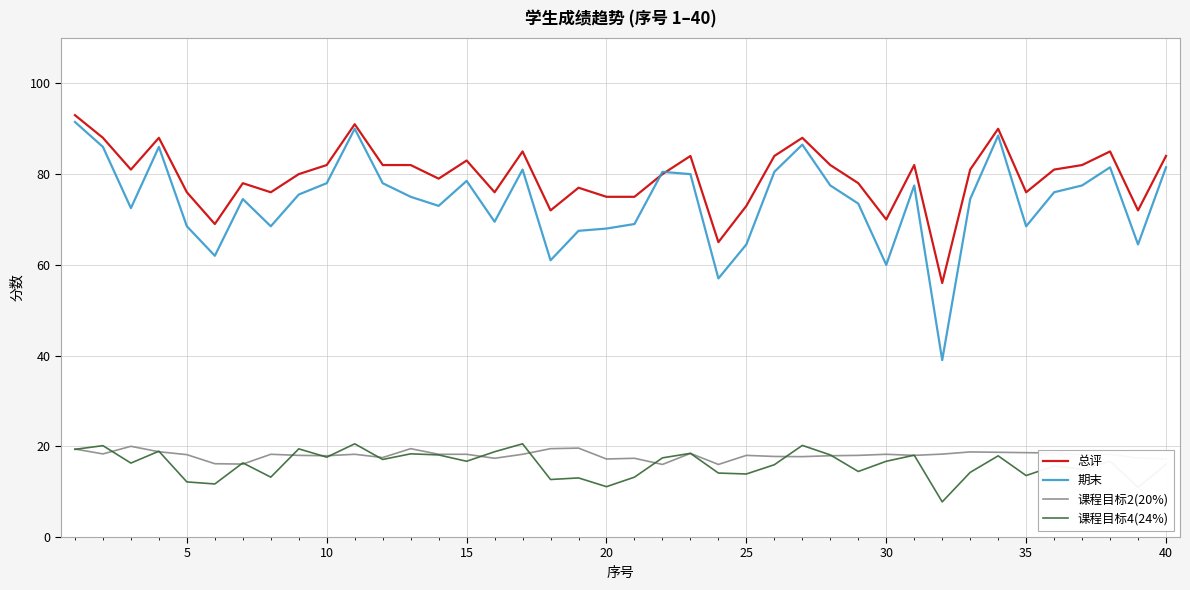

True or false: 期末 and 课程目标2(20%) cross at least once.

False